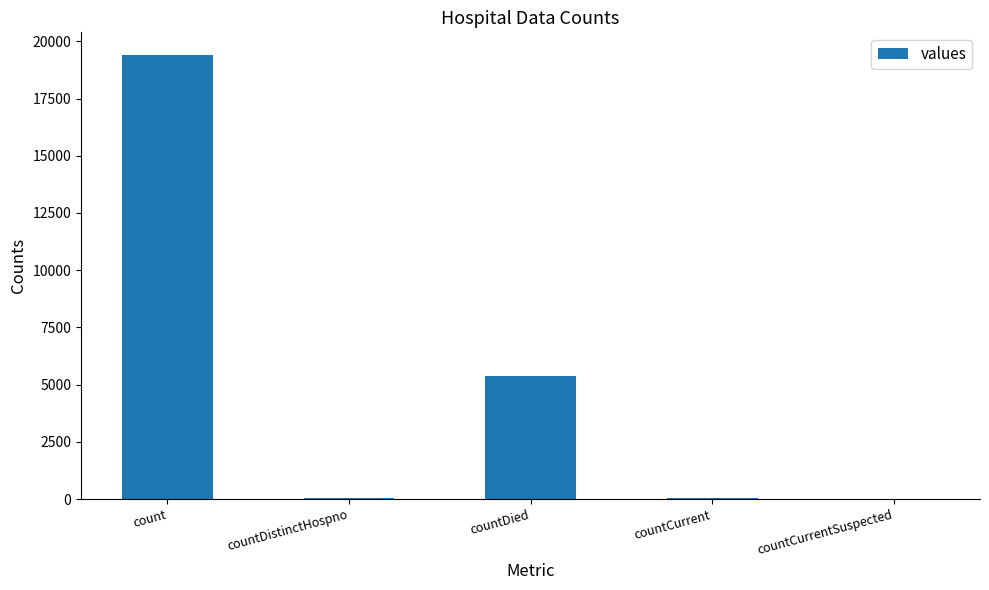

Which has a higher value, countDistinctHospno or countDied?

countDied